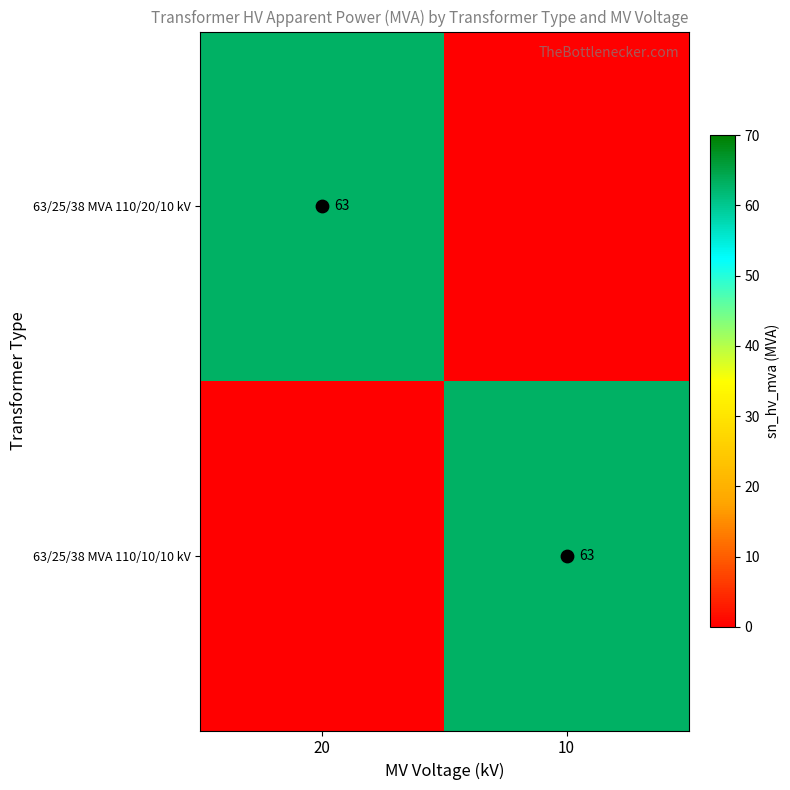

List the series in order of their peak value, highest first.

63/25/38 MVA 110/20/10 kV, 63/25/38 MVA 110/10/10 kV